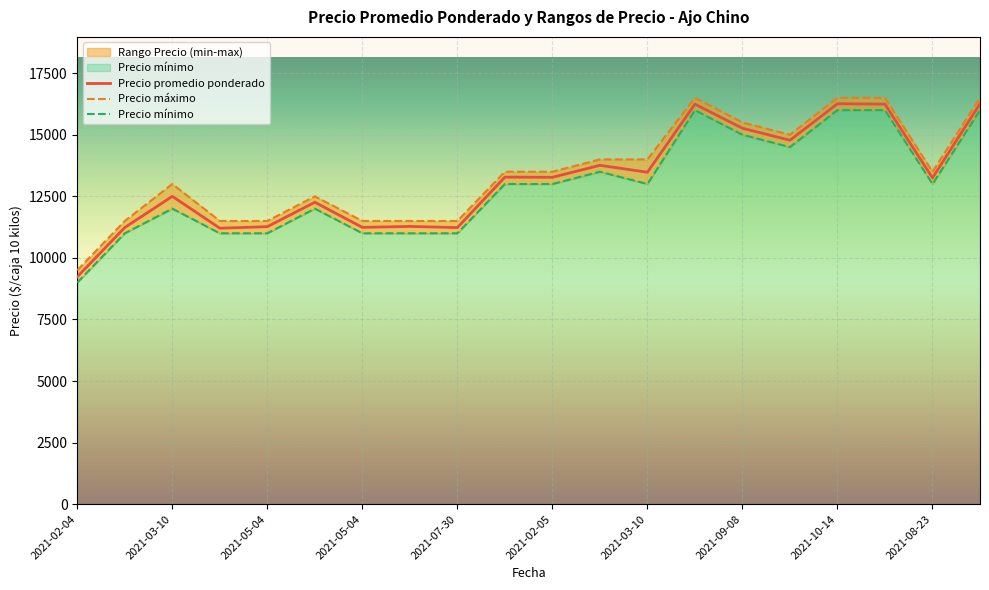

What value does the Precio promedio ponderado series have at 2021-02-04, to the nearest 100?

9200